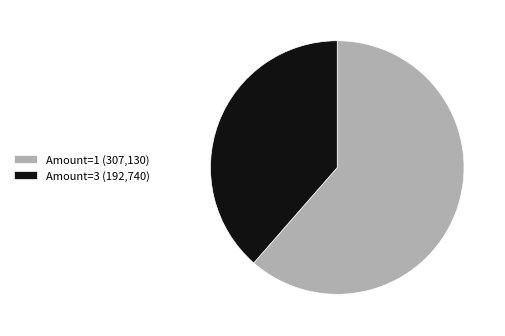

True or false: Amount=1 (307,130) accounts for 68% of the total.

False